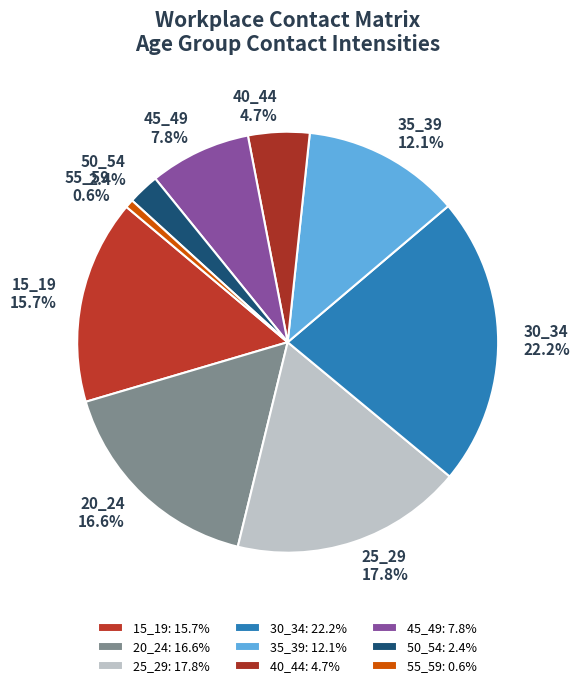

What portion of the pie excludes 20_24?

83.4%